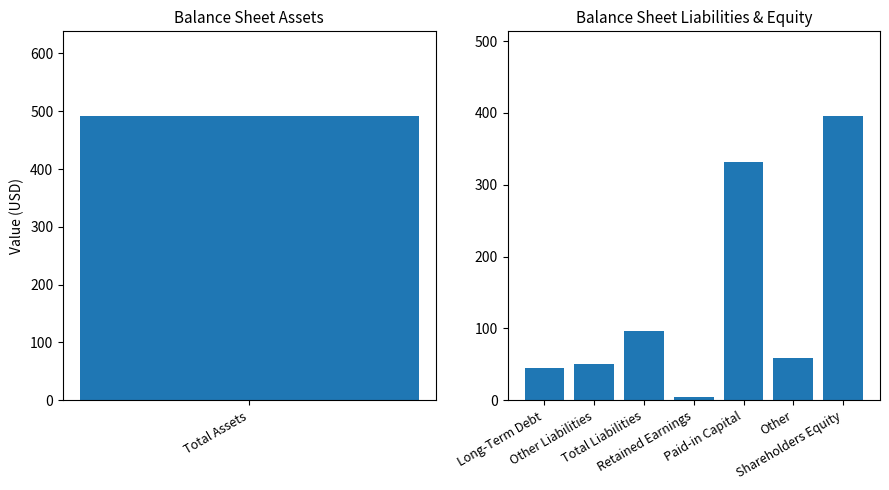

What is the greatest value displayed?

491